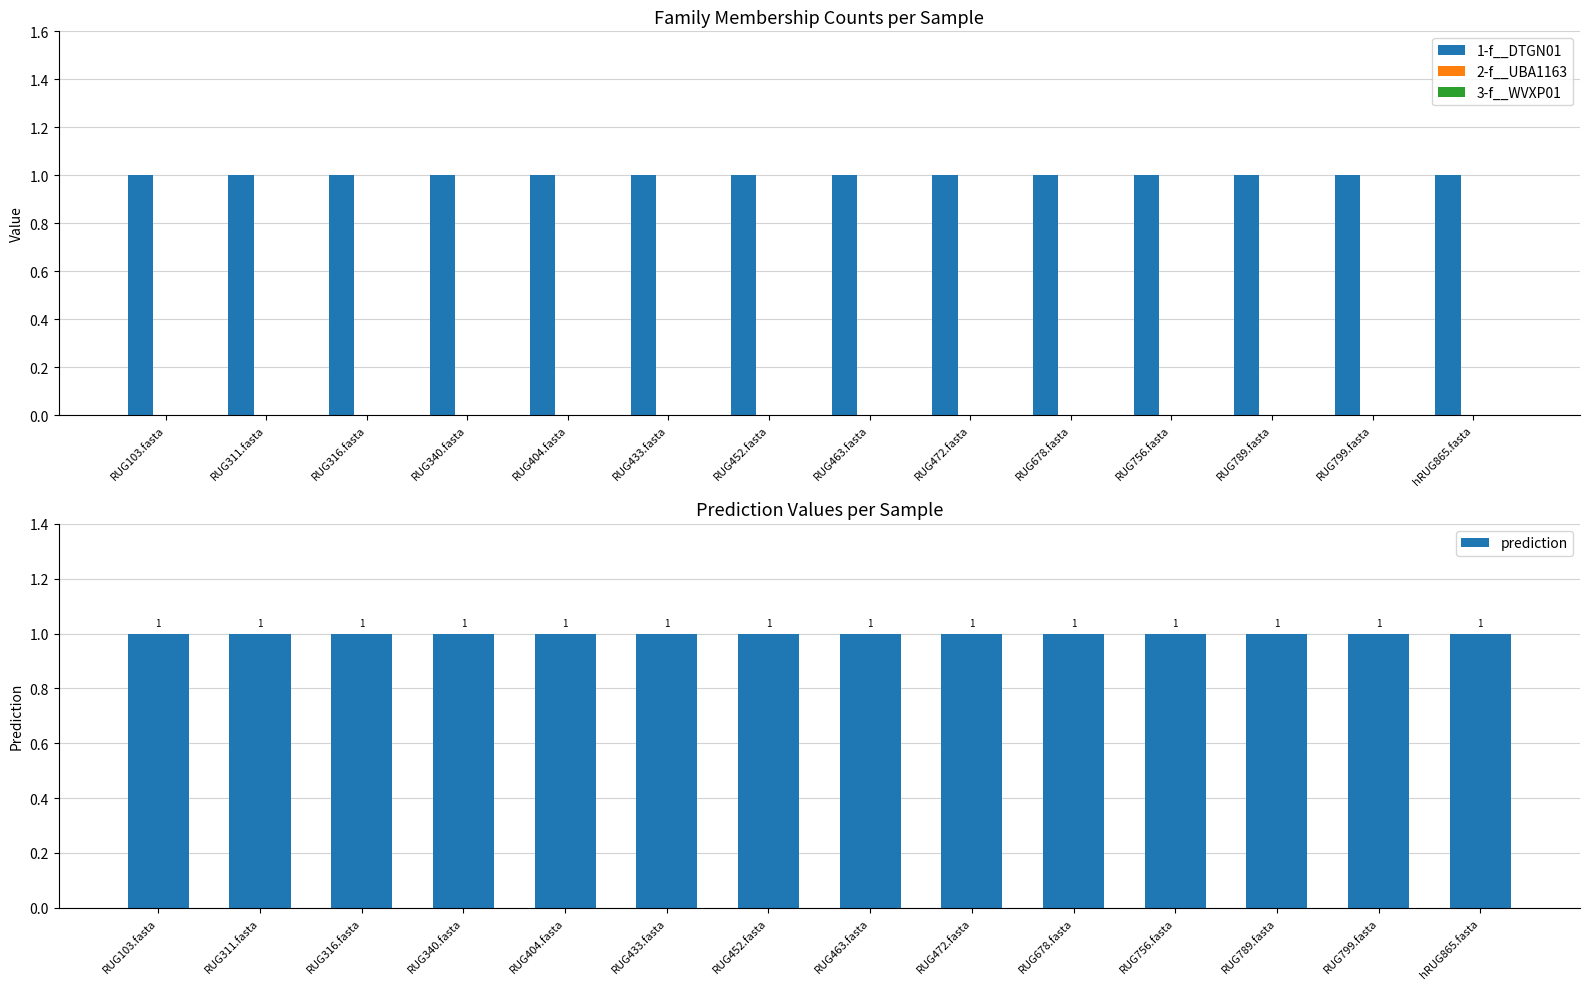

Reading left to right, extract all data points from this chart.

1-f__DTGN01: 1	1	1	1	1	1	1	1	1	1	1	1	1	1
2-f__UBA1163: 0	0	0	0	0	0	0	0	0	0	0	0	0	0
3-f__WVXP01: 0	0	0	0	0	0	0	0	0	0	0	0	0	0
prediction: 1	1	1	1	1	1	1	1	1	1	1	1	1	1